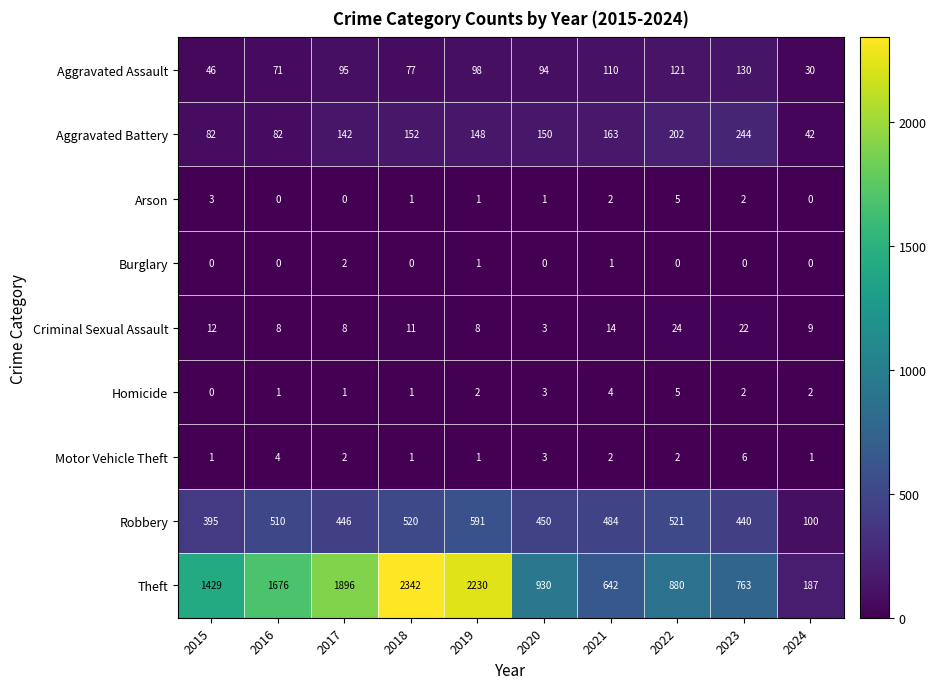

Where does the Robbery series first go above 484?

2016